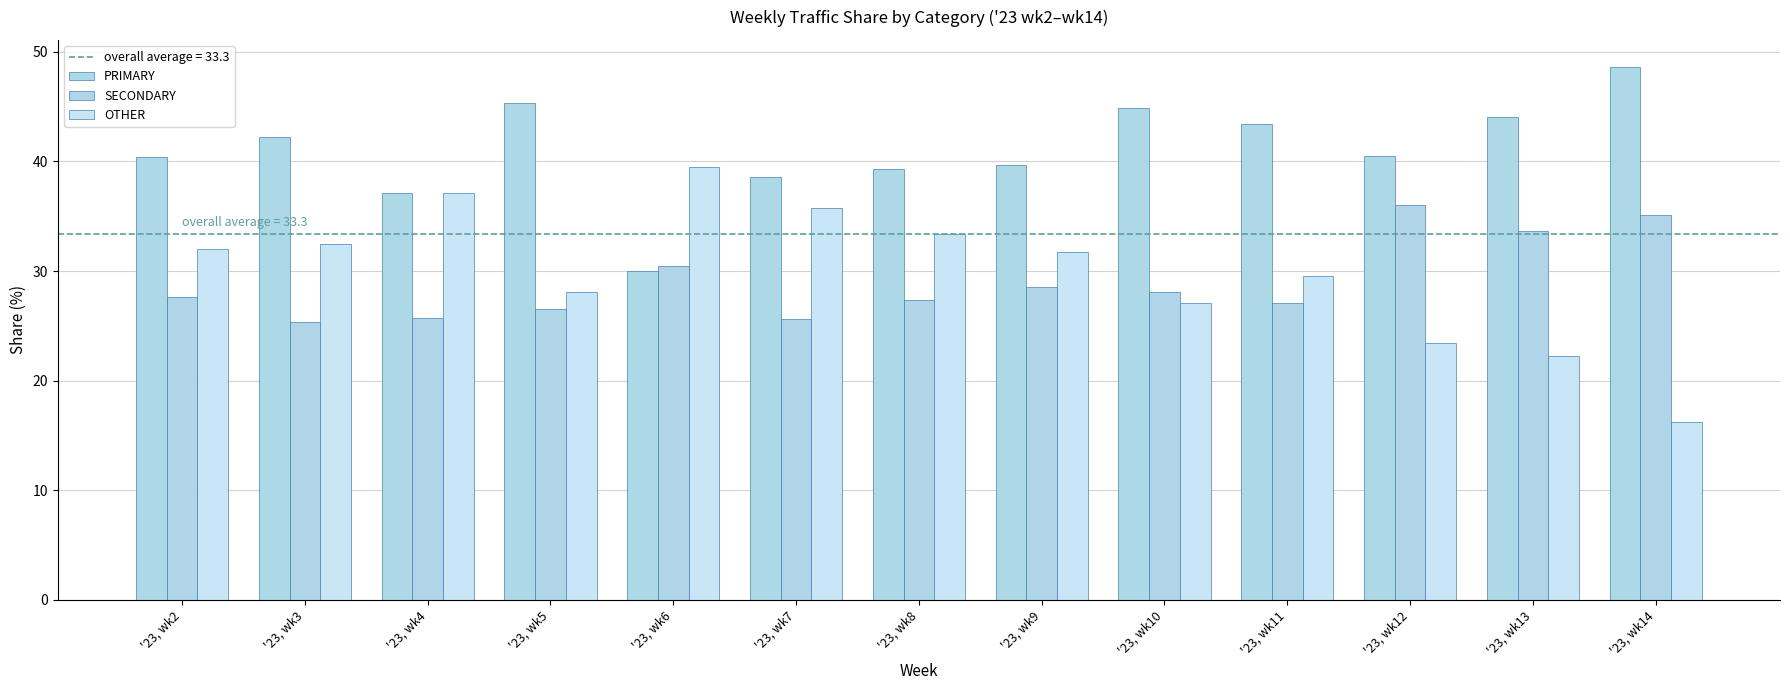

What is the value of the OTHER bar at the 9th from the left?

27.1